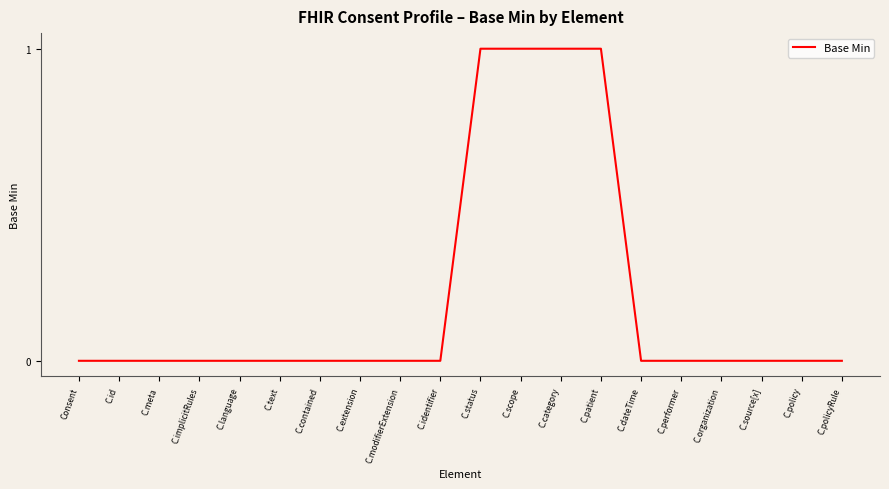

Reading right to left, extract all data points from this chart.

C.policyRule=0	C.policy=0	C.source[x]=0	C.organization=0	C.performer=0	C.dateTime=0	C.patient=1	C.category=1	C.scope=1	C.status=1	C.identifier=0	C.modifierExtension=0	C.extension=0	C.contained=0	C.text=0	C.language=0	C.implicitRules=0	C.meta=0	C.id=0	Consent=0